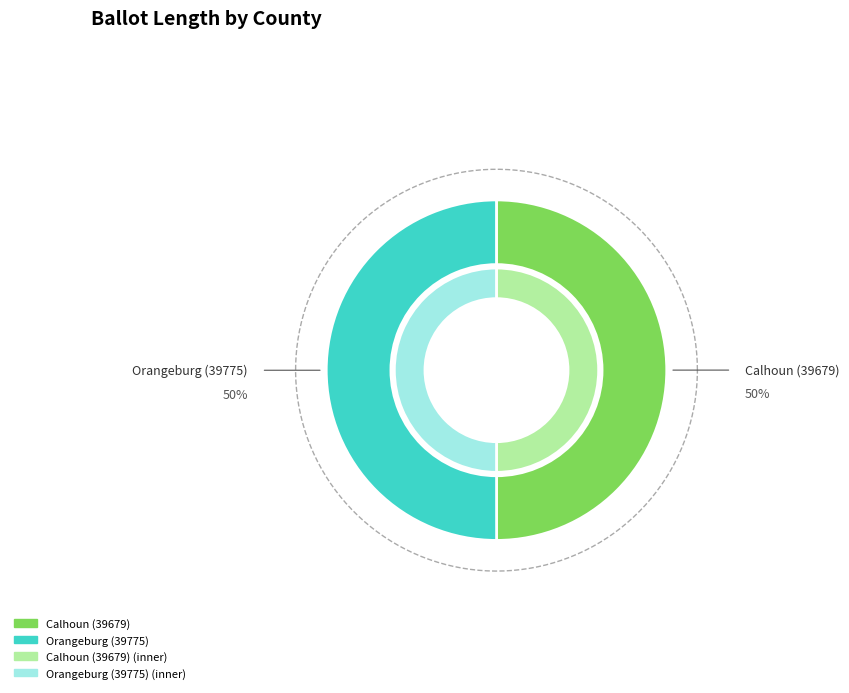

Combined, do Calhoun (39679) and Orangeburg (39775) account for over 50%?

Yes